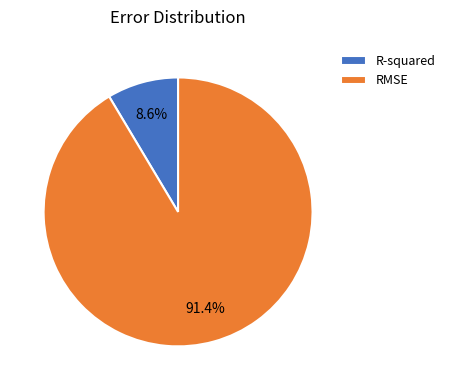

Is RMSE the majority of the pie?

Yes